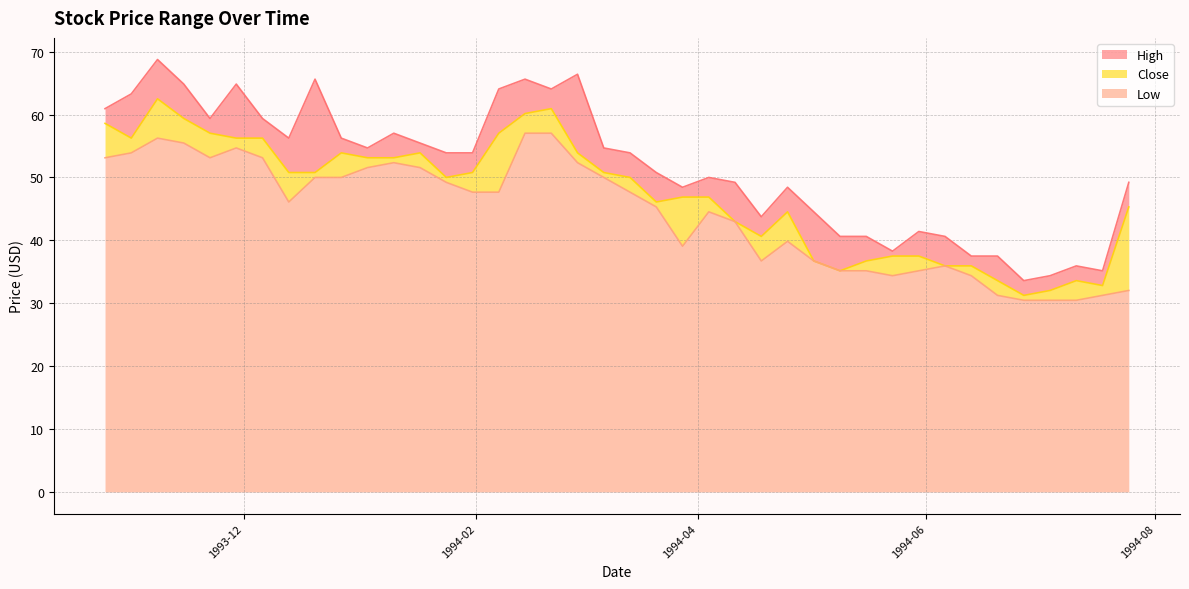

True or false: High and Low intersect in this chart.

False